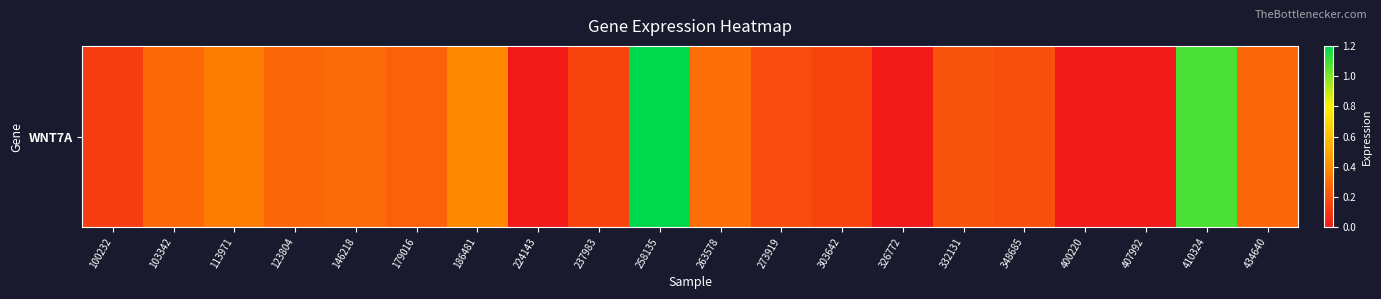

The chart shows a value of 0.1 at 434640. True or false?

False